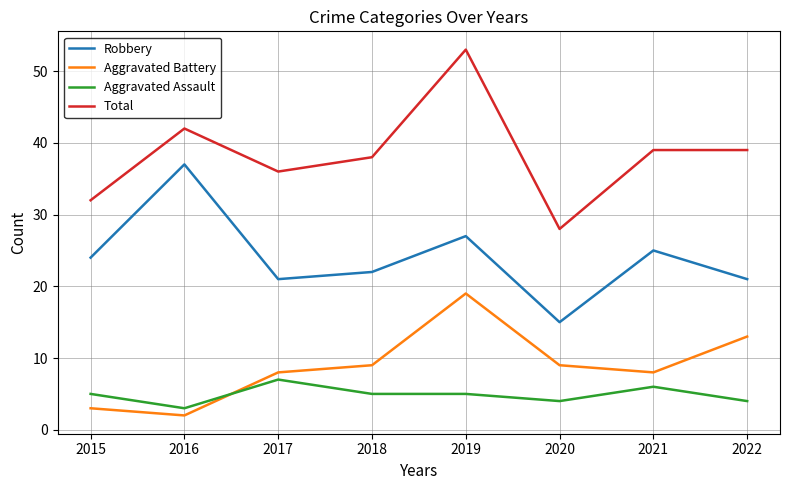

Which series has the largest range (max minus min)?

Total